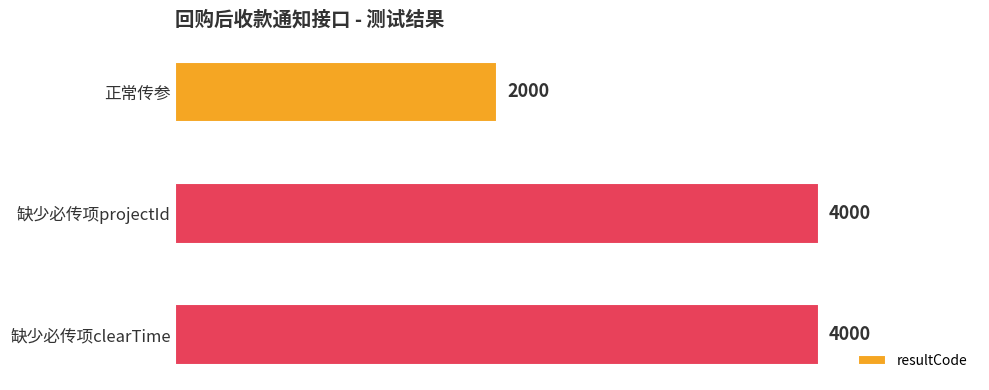

What is the maximum value shown in the chart?

4000